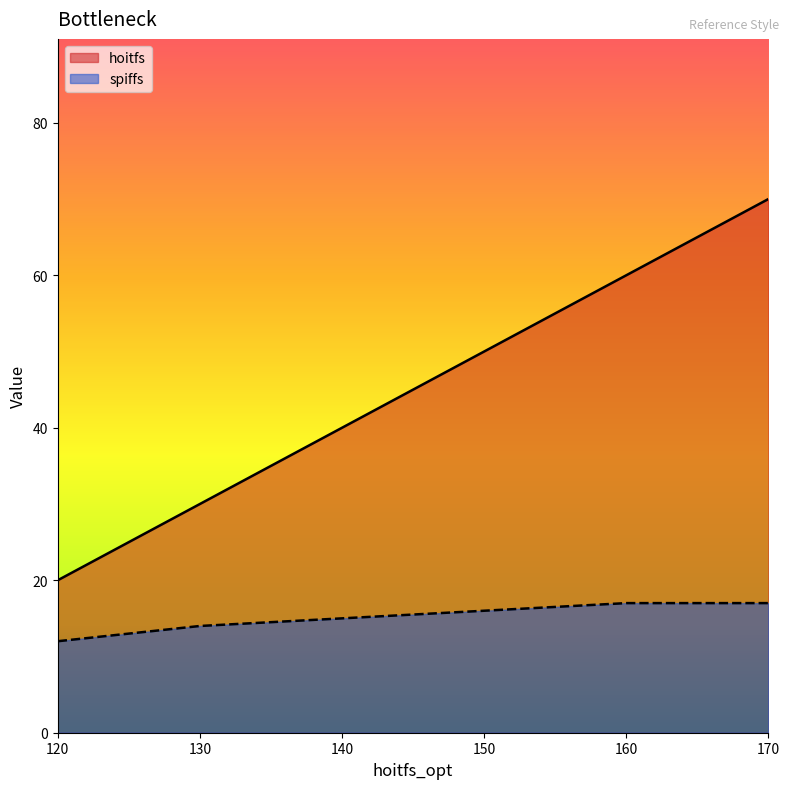

What are all the series names shown in the legend?

hoitfs, spiffs